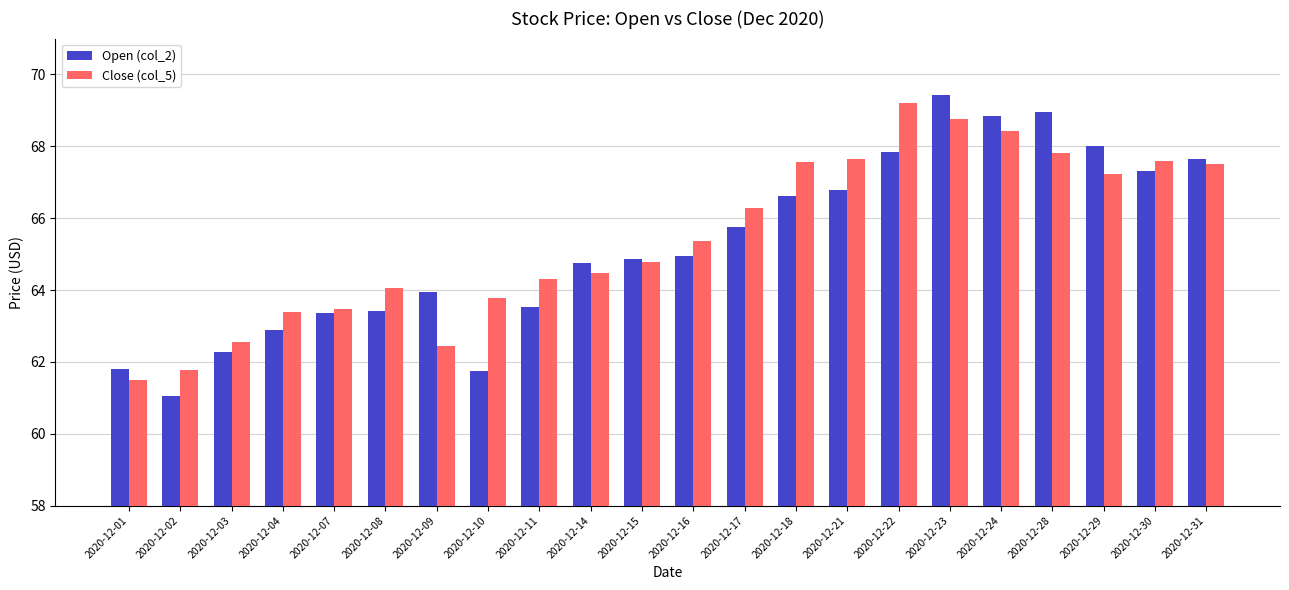

What is the difference between the highest and lowest values at 2020-12-28?

1.1